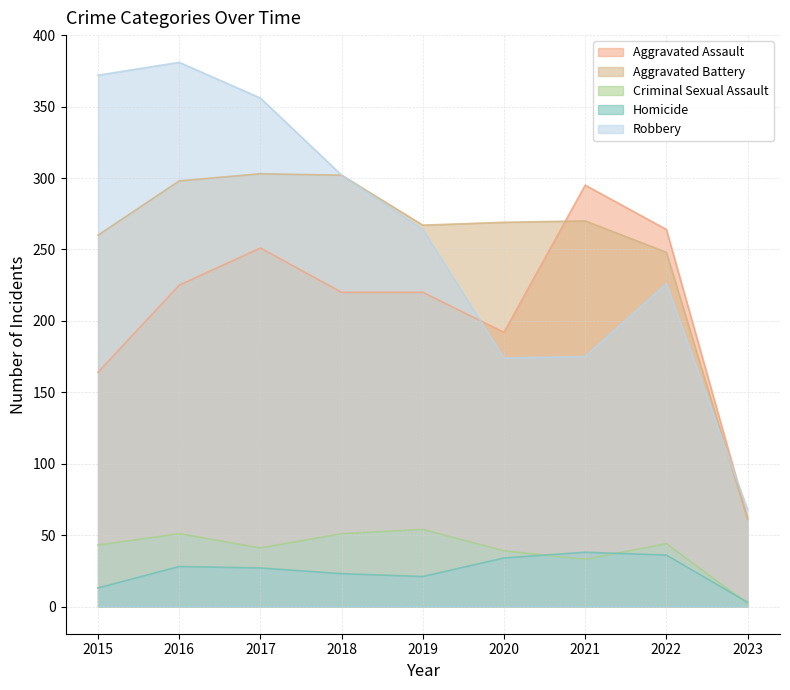

What is the value of the Aggravated Battery point at the 8th from the left?

248